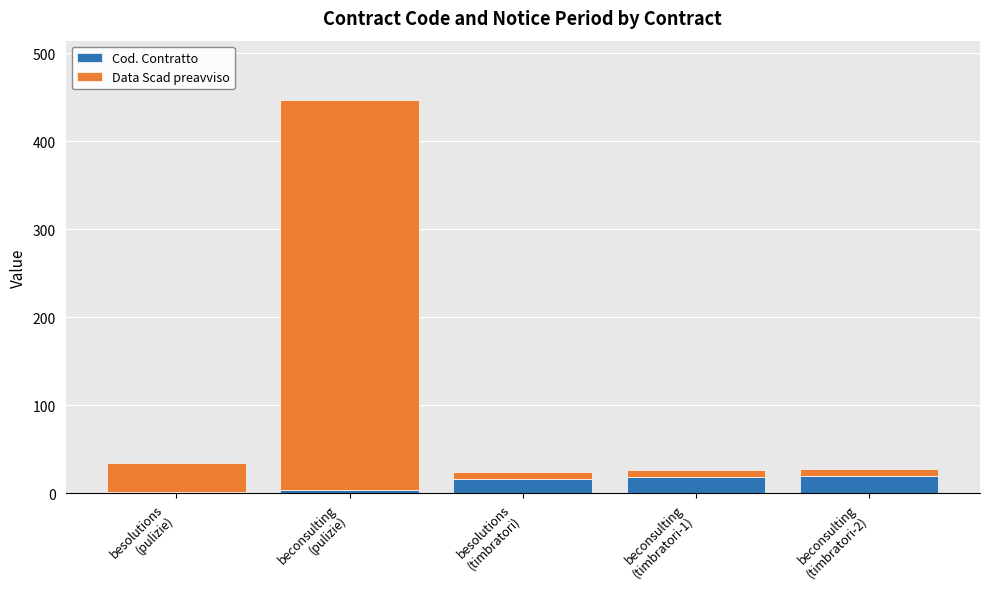

What is the highest value of the Cod. Contratto series?

19